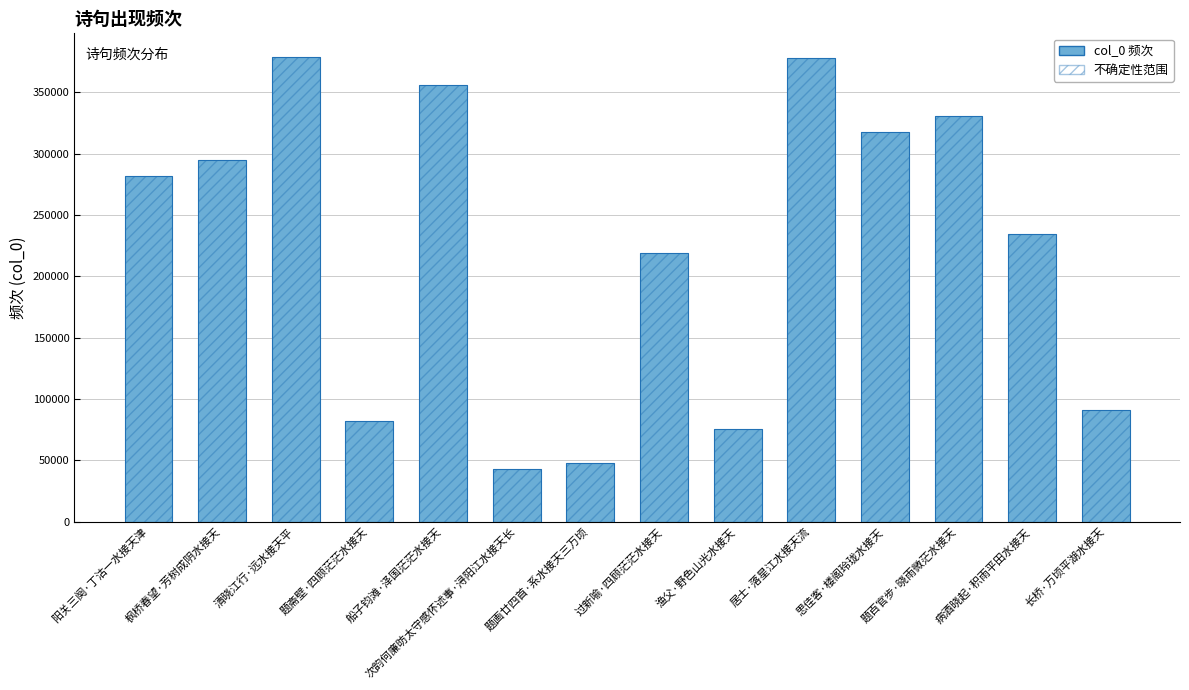

What is the change in value from 枫桥春望·芳树成阴水接天 to 题画廿四首·系水接天三万顷?

-247286